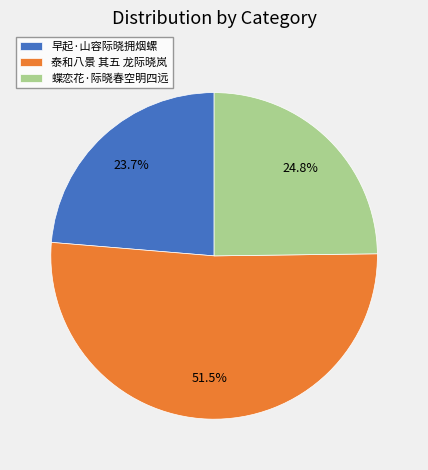

Which slice is the largest?

泰和八景 其五 龙际晓岚